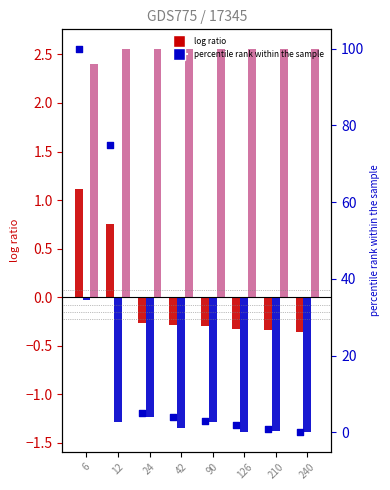

Which series has the largest total across all categories?

percentile rank within the sample